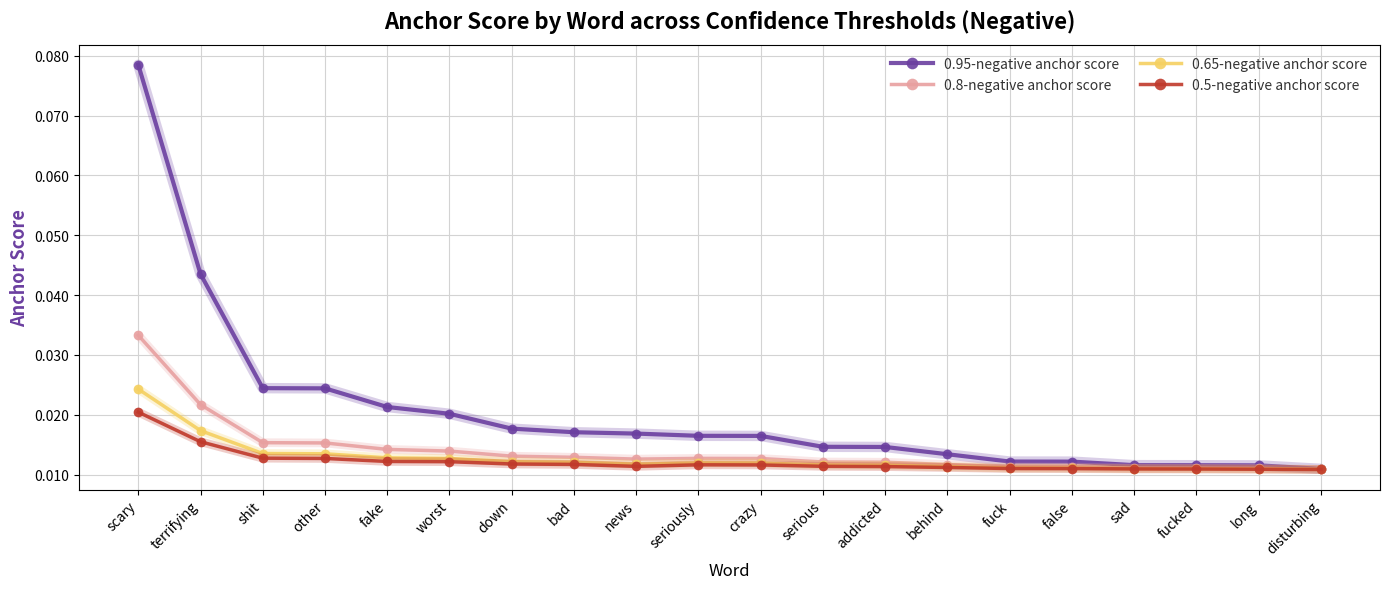

Which series has the widest spread of values?

0.95-negative anchor score